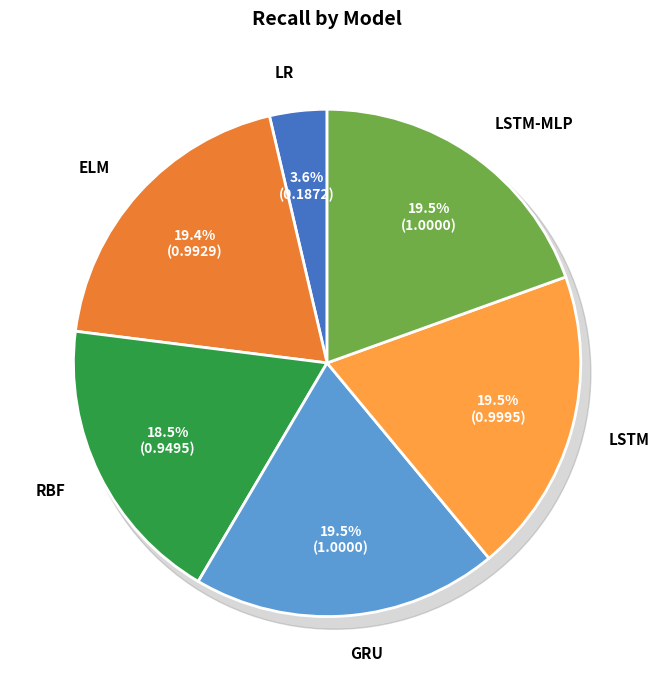

What is the largest slice in the pie chart?

GRU